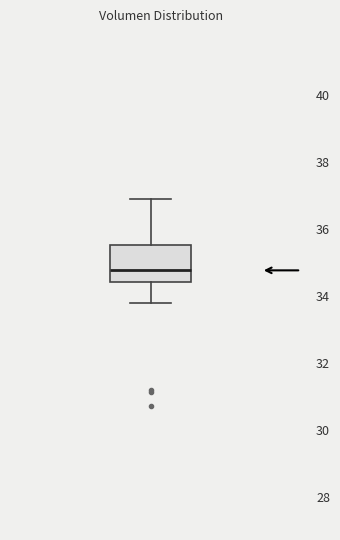

Transcribe this box plot: give where the median line is, the range the box spans, and where the two whiskers end, as read against the y-axis. The values are not printed on the chart, so give them approximately, as read against the axis.

median 34.8, box 34.4 to 35.6, whiskers 33.8 to 36.8